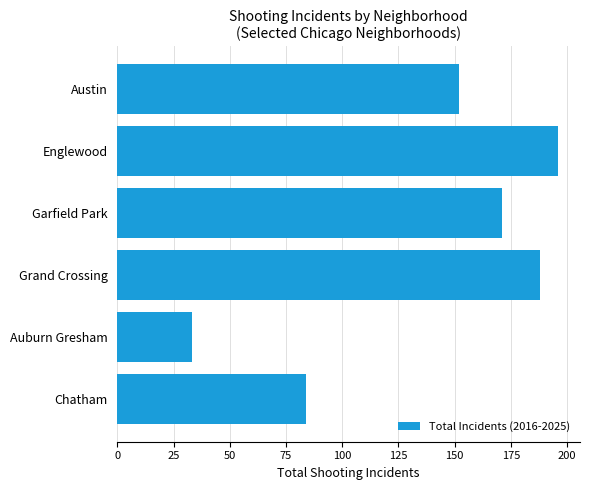

At which category does the chart reach its minimum across all series?

Auburn Gresham